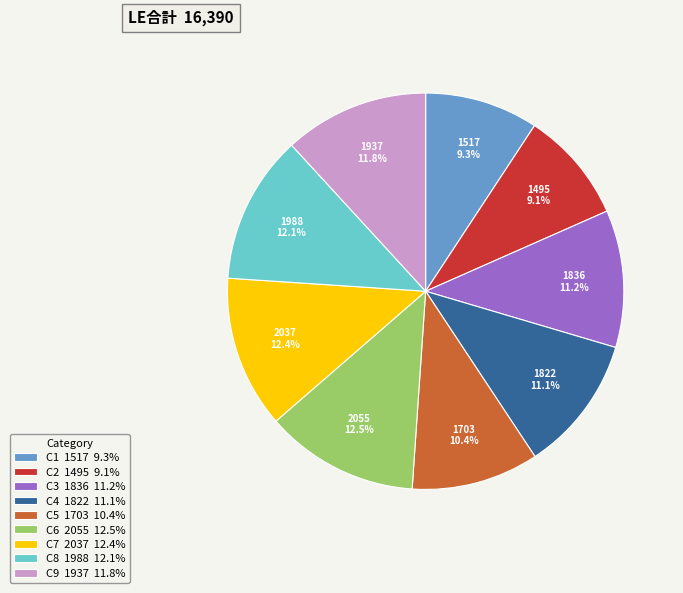

To the nearest percent, what is the difference between the C2 and C4 slice percentages?

2%